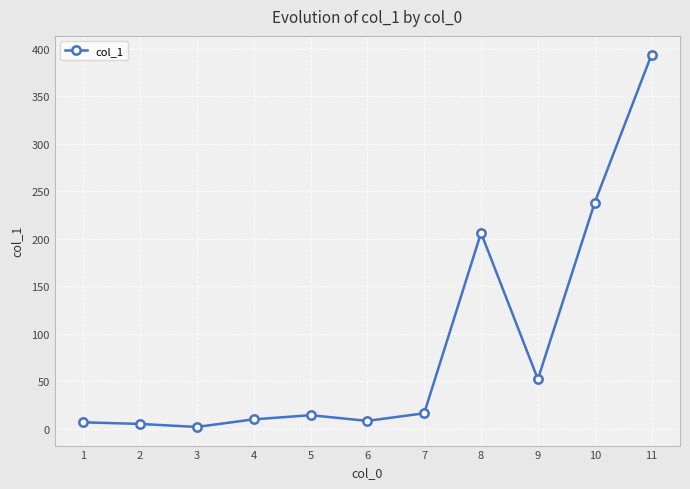

What is the sum of the values at 10 and 11?

632.3